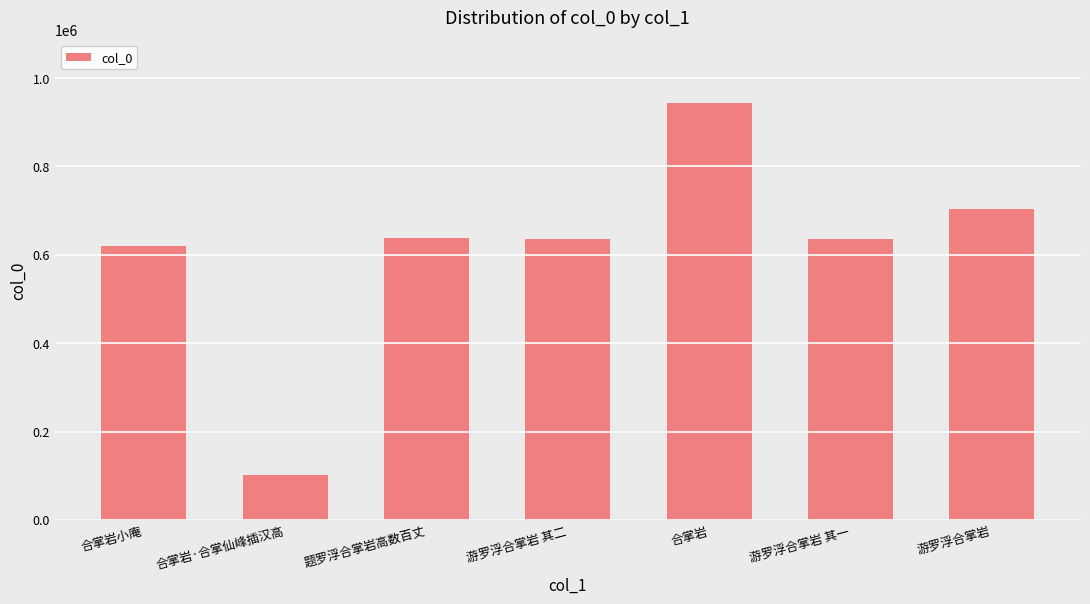

What is the change in value from 题罗浮合掌岩高数百丈 to 游罗浮合掌岩 其二?

-1860